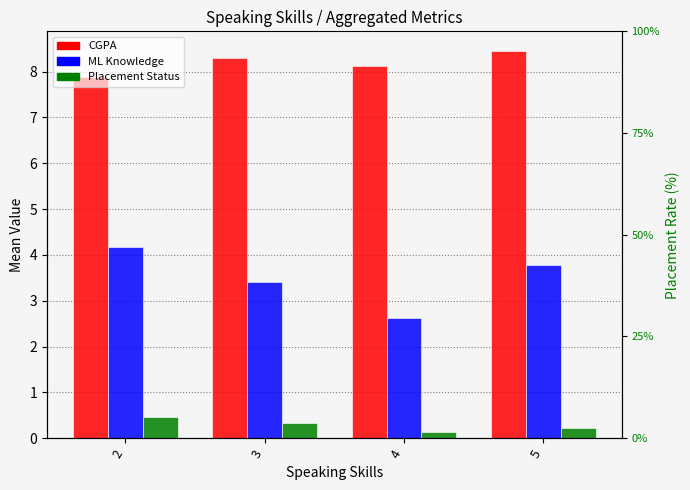

At which category is the sum across all series the highest?

2